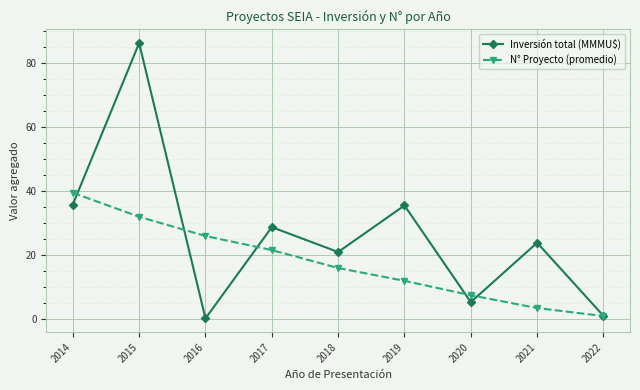

Which series has the widest spread of values?

Inversión total (MMMU$)